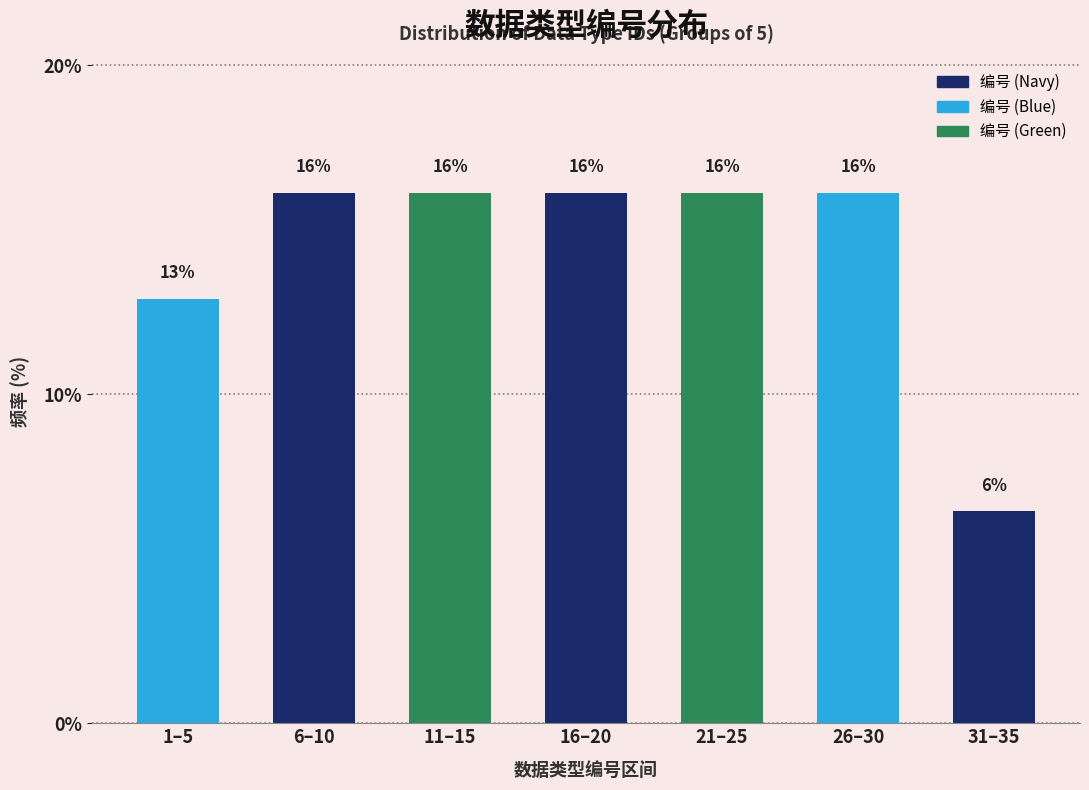

Does the chart contain any negative values?

No